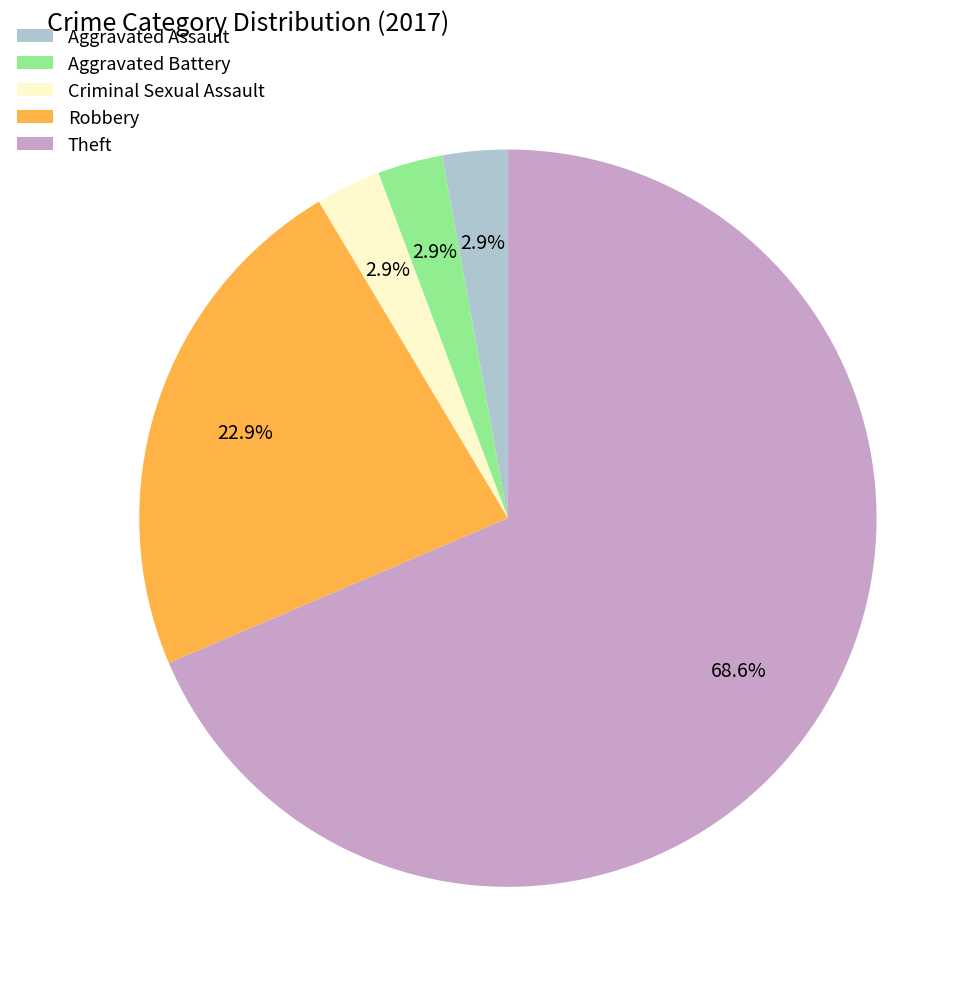

How many slices are in this pie chart?

5